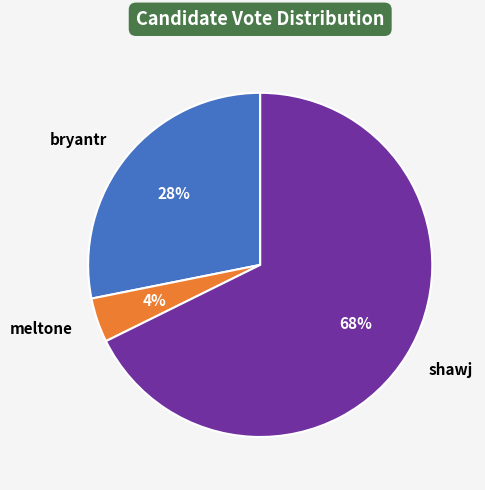

Which category has the biggest portion of the pie?

shawj